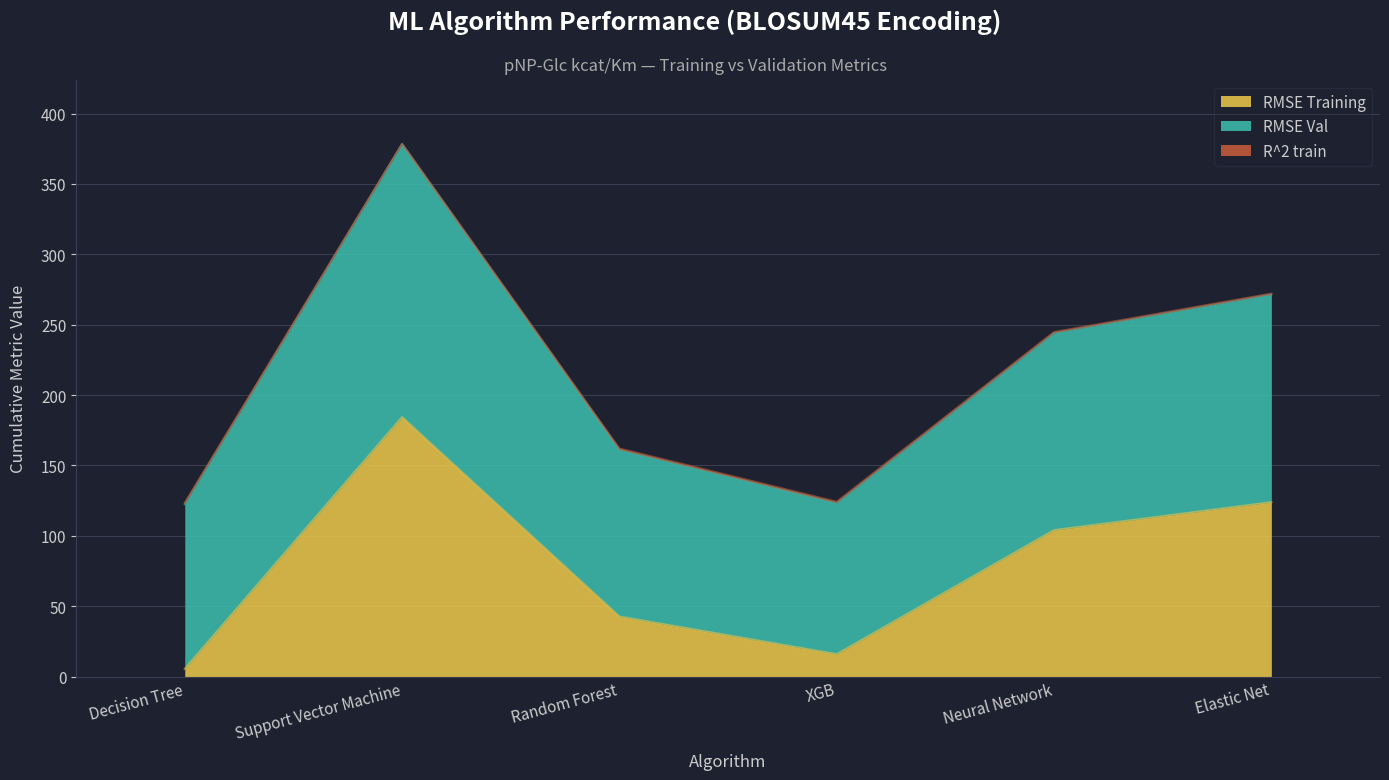

What is the minimum value shown in the chart?

5.4